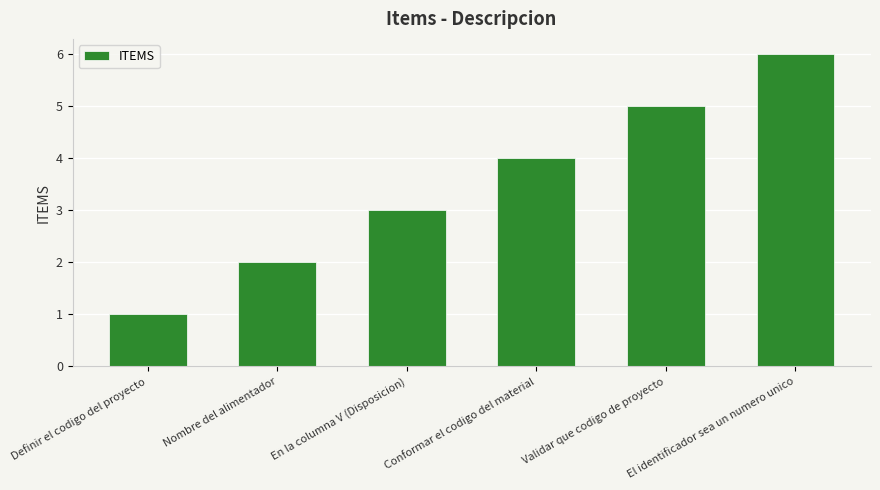

What is the sum of all values?

21